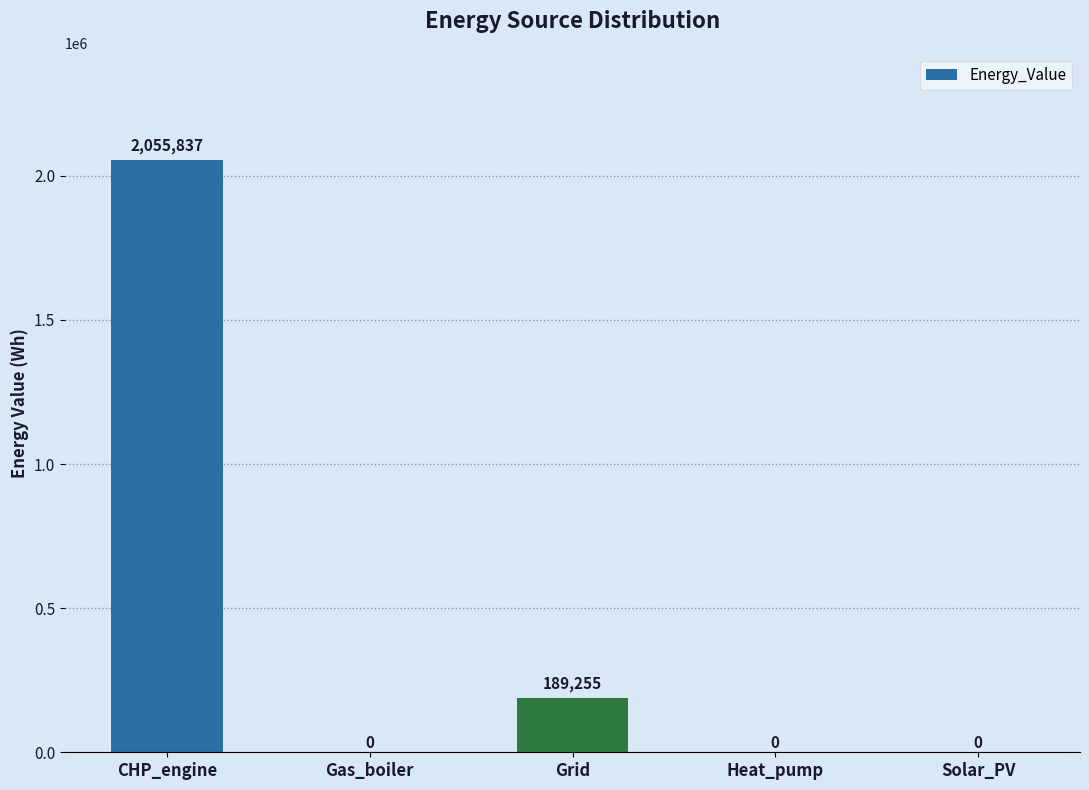

How many data points does each series have?

5